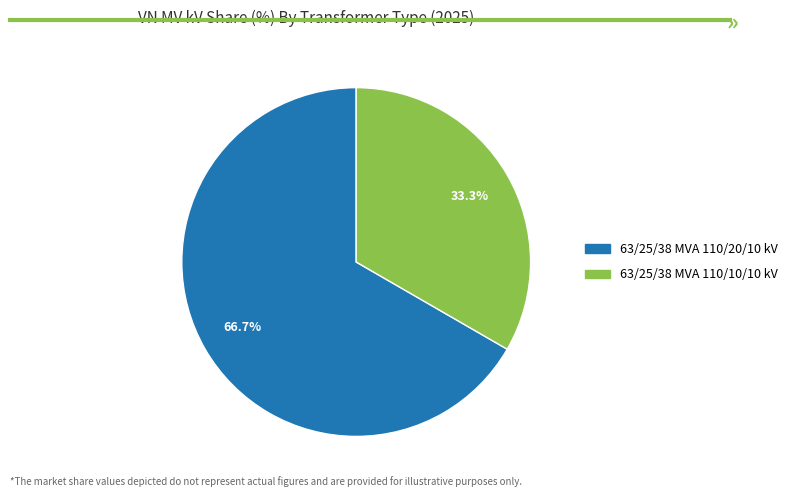

What is the majority slice?

63/25/38 MVA 110/20/10 kV